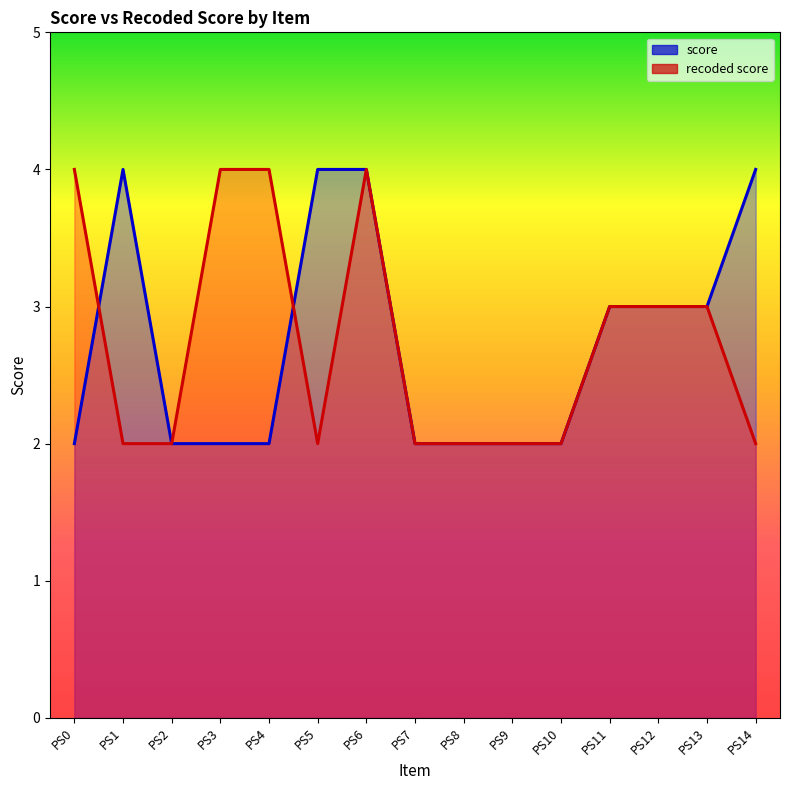

The value of score at PS7 is 3. True or false?

False